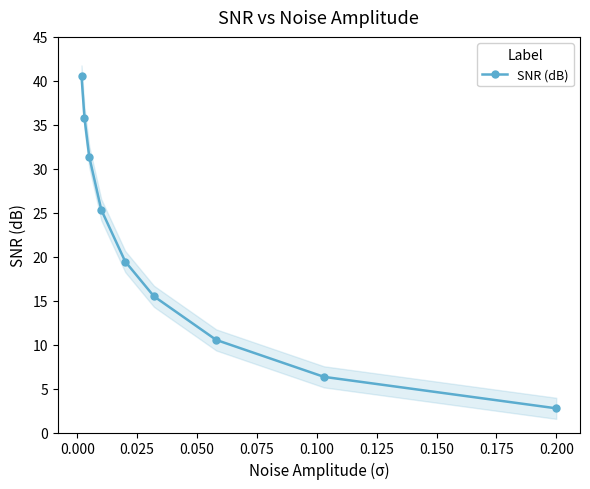

What is the minimum value for SNR (dB)?

2.8